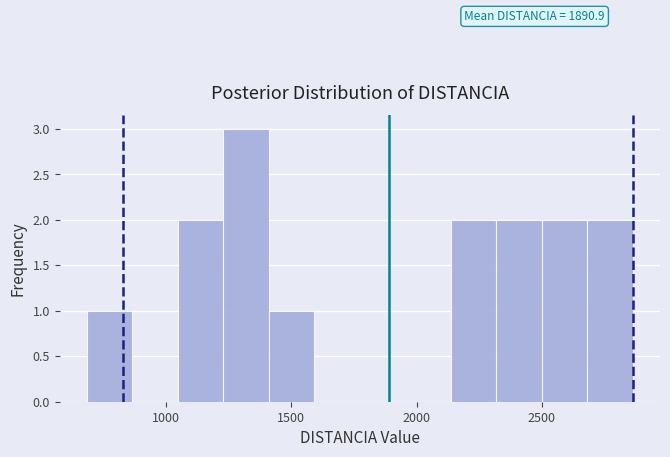

Read against the x-axis, roughly where is the centre of the tallest bar?

1300